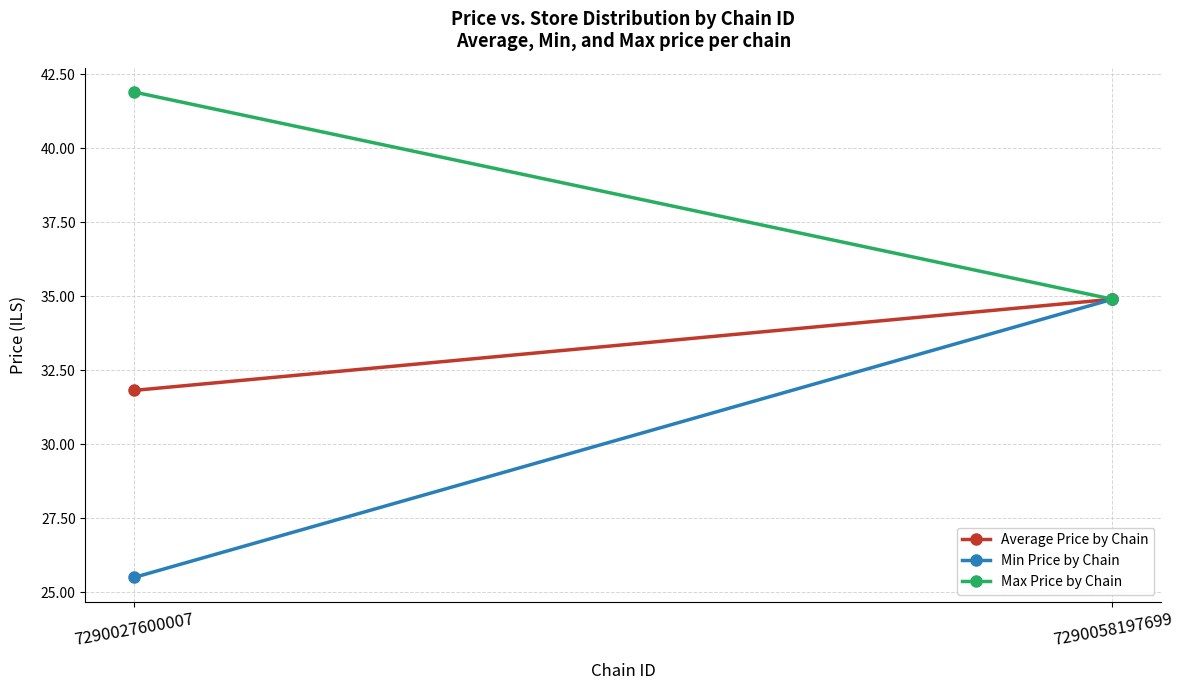

What is the value of the Average Price by Chain point at the 1st from the left?

31.8